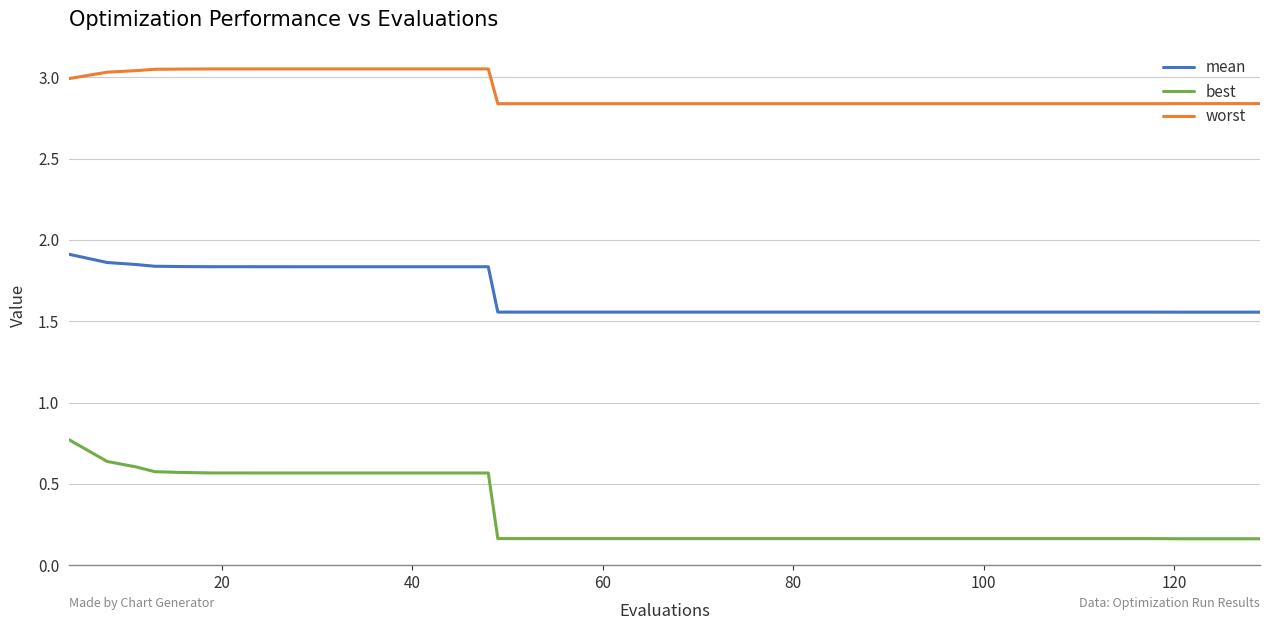

List the series in order of their overall mean, highest first.

worst, mean, best